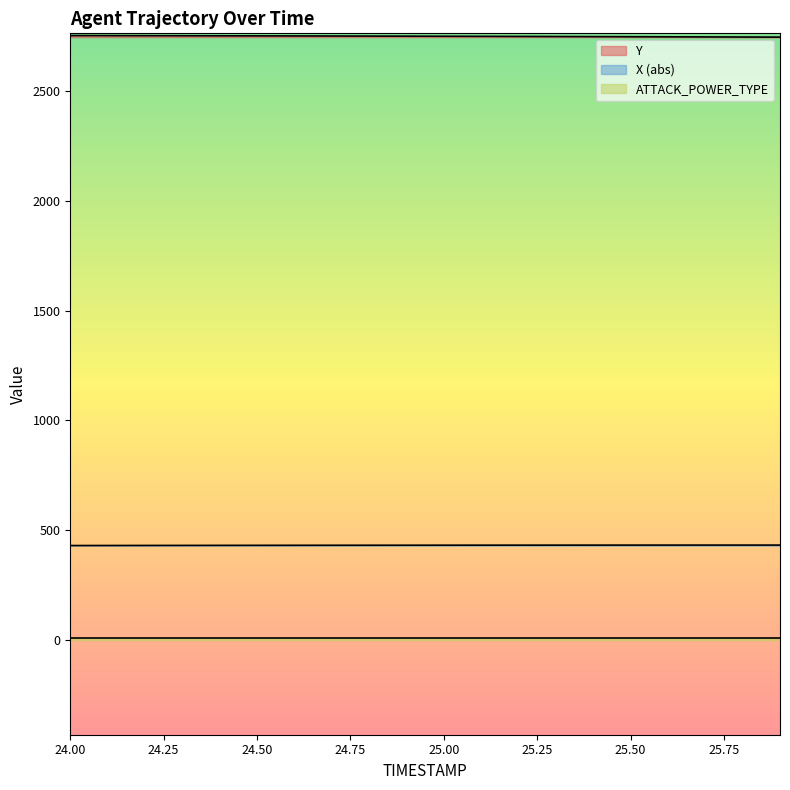

Is this an area chart (filled region under the line)?

No